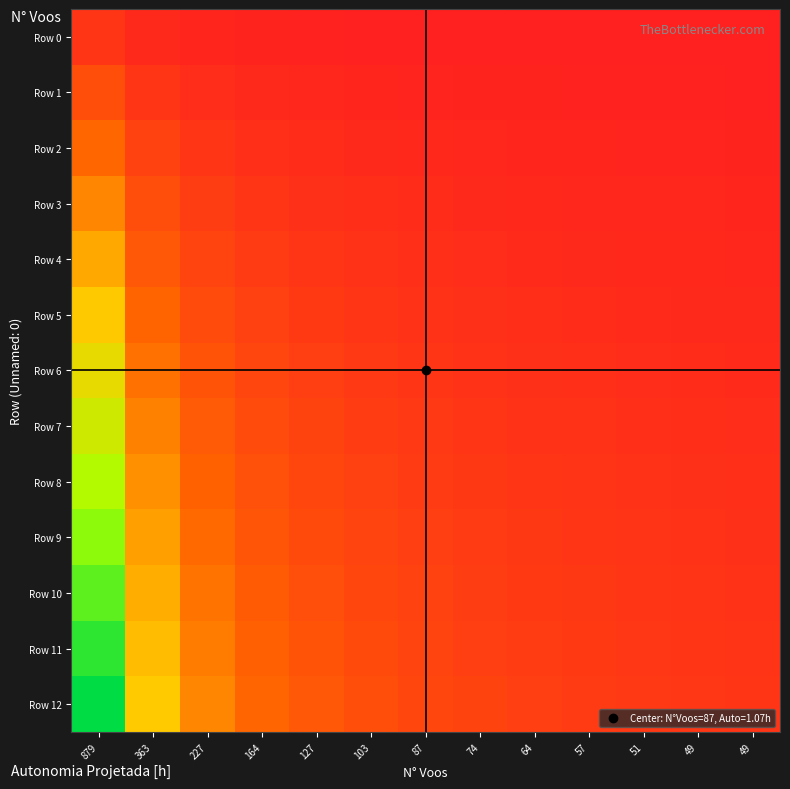

Which series changed the most between 51 and 49?

Row 12